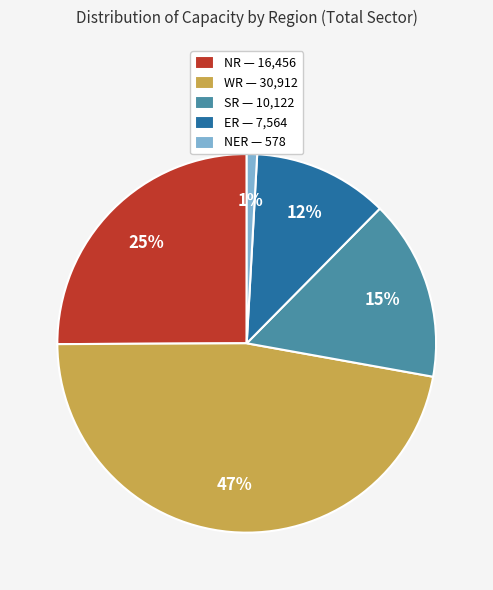

Between SR — 10,122 and NER — 578, which is larger?

SR — 10,122